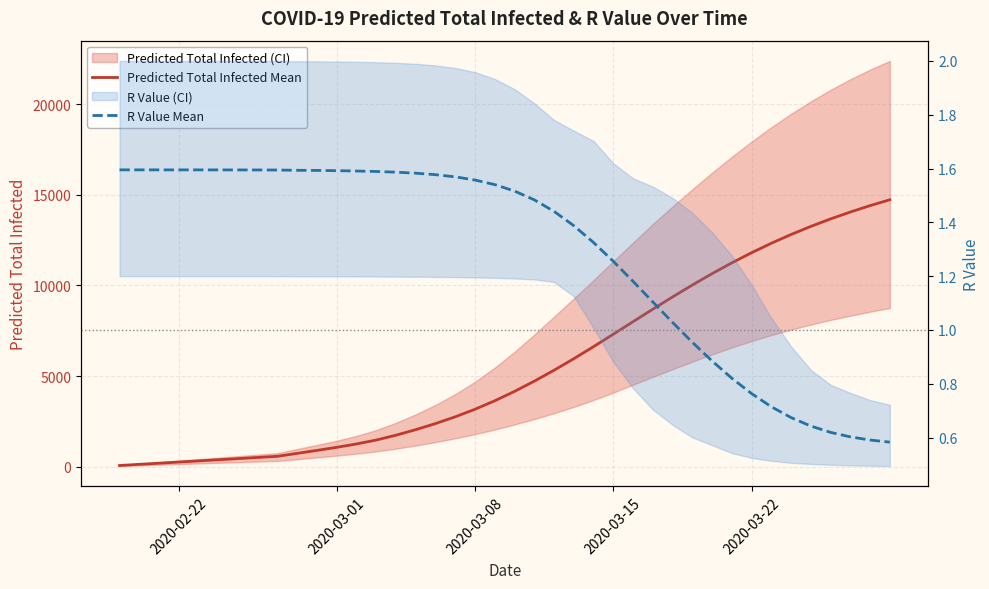

What is the minimum value shown in the chart?

0.6